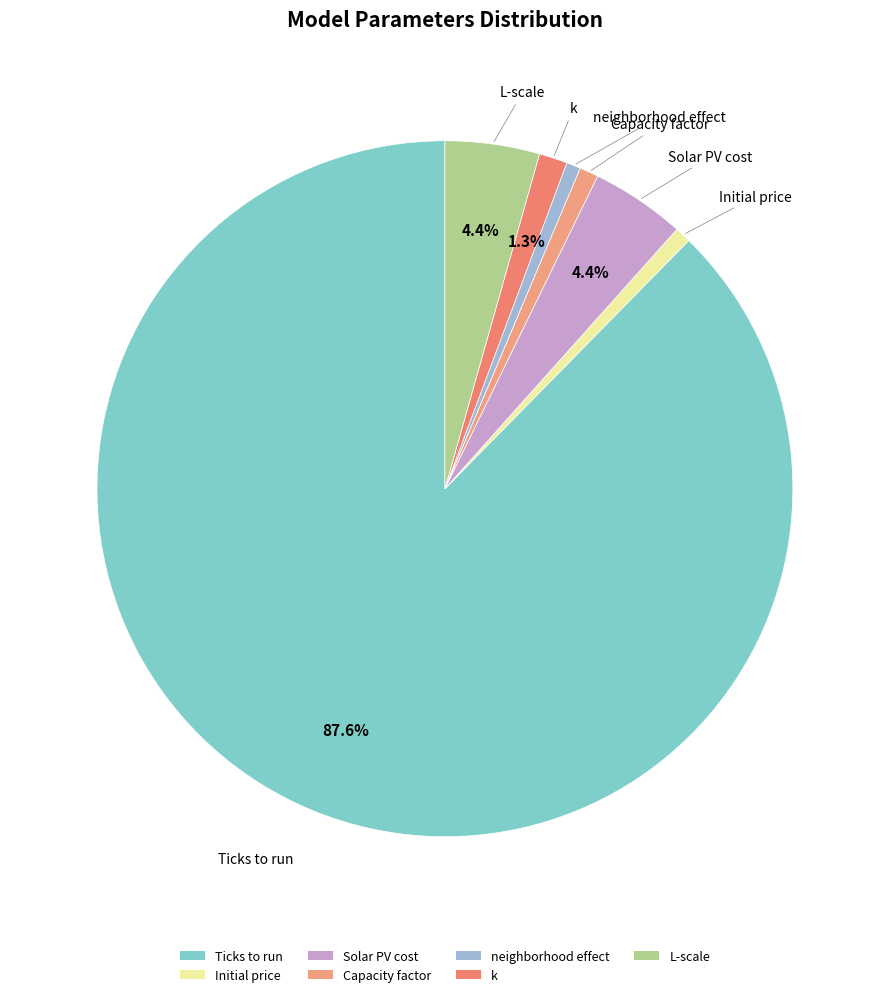

Do neighborhood effect and Ticks to run together represent more than half of the pie?

Yes